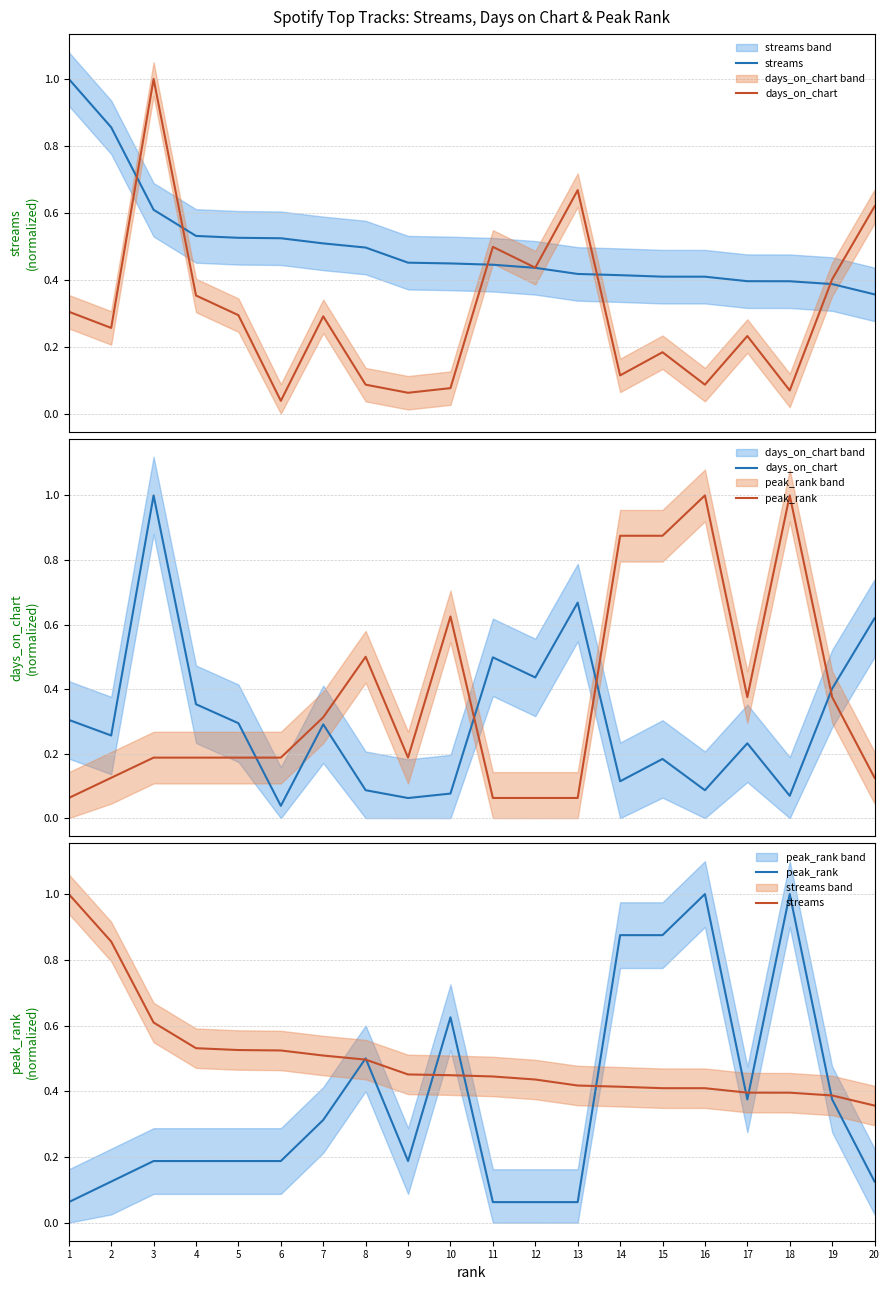

List the labels in order of days_on_chart value, smallest first.

6, 9, 18, 10, 8, 16, 14, 15, 17, 2, 7, 5, 1, 4, 19, 12, 11, 20, 13, 3